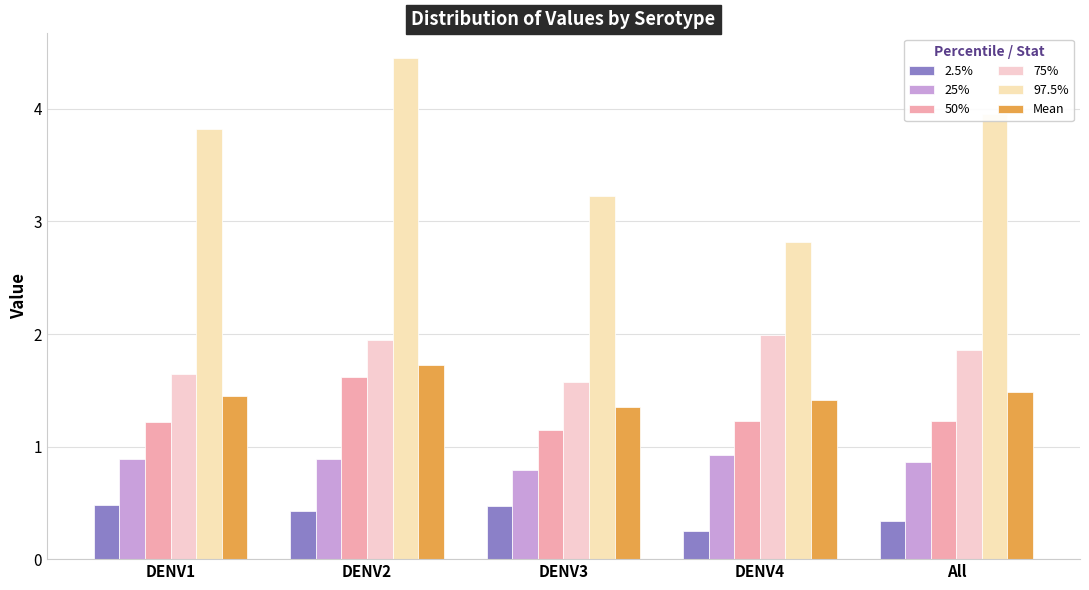

What is the label of the 1st bar from the right?

All